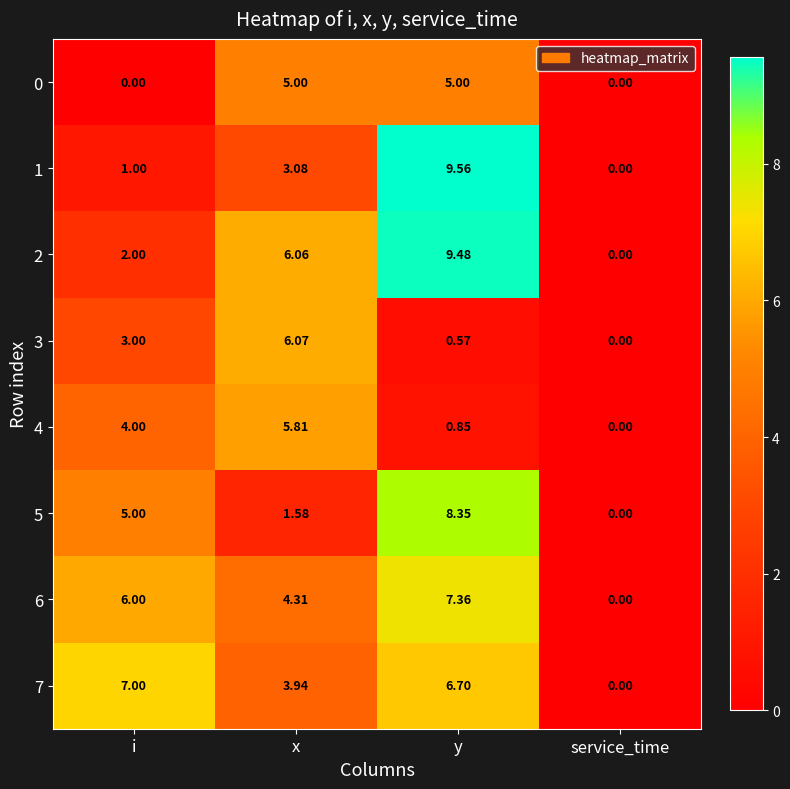

At how many categories does at least one series exceed 1?

3